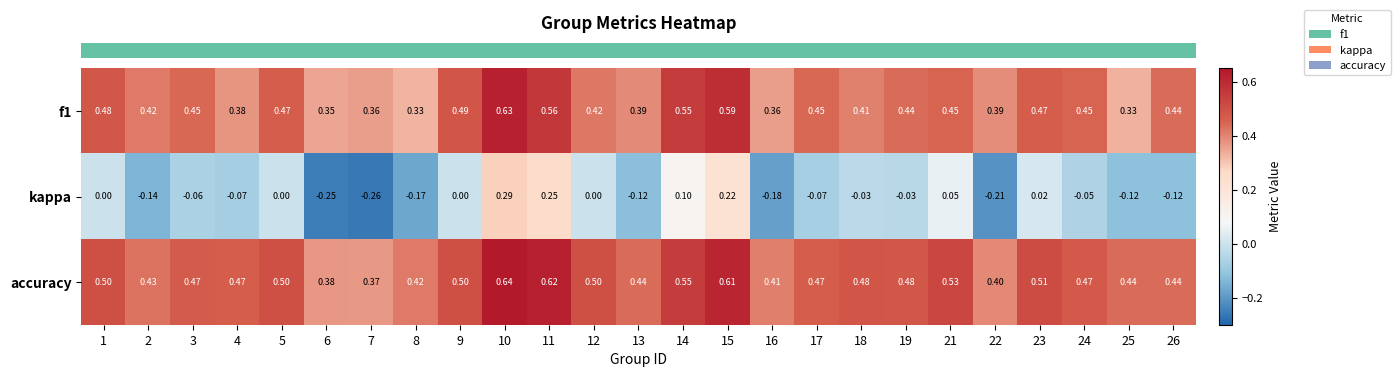

Which series has the largest range (max minus min)?

kappa